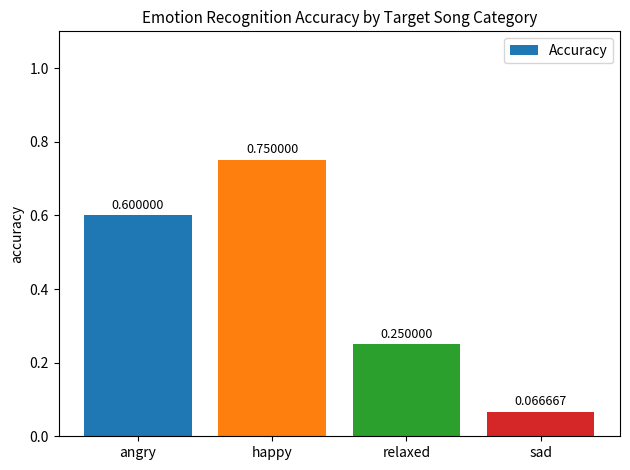

Which label corresponds to the smallest value in the chart?

sad